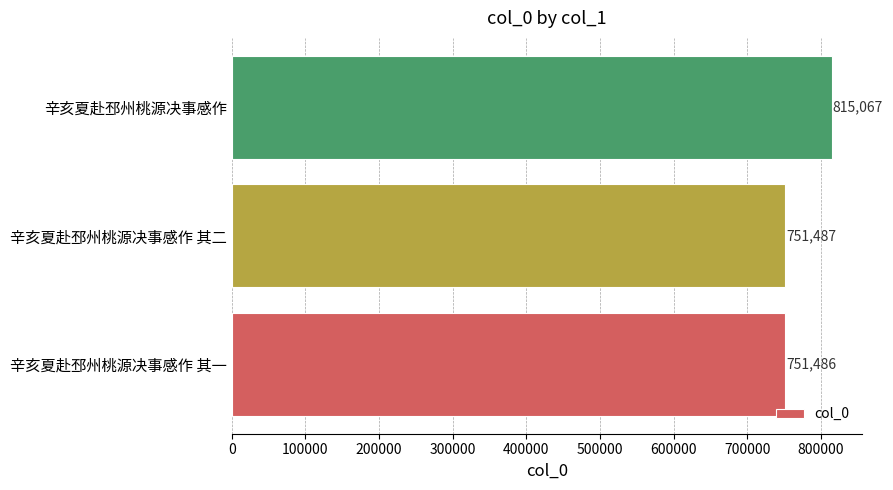

What is the sum of all values?

2318040